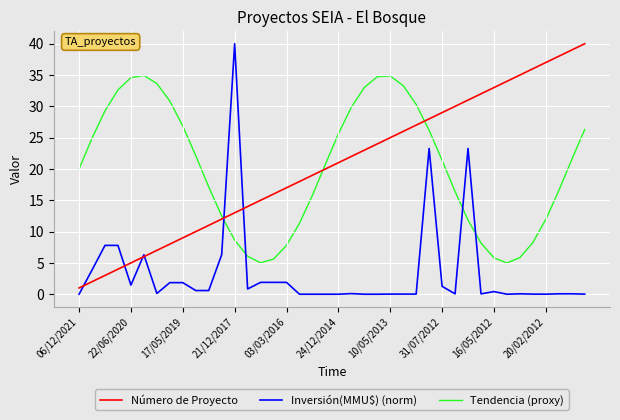

What is the maximum value shown in the chart?

40.0